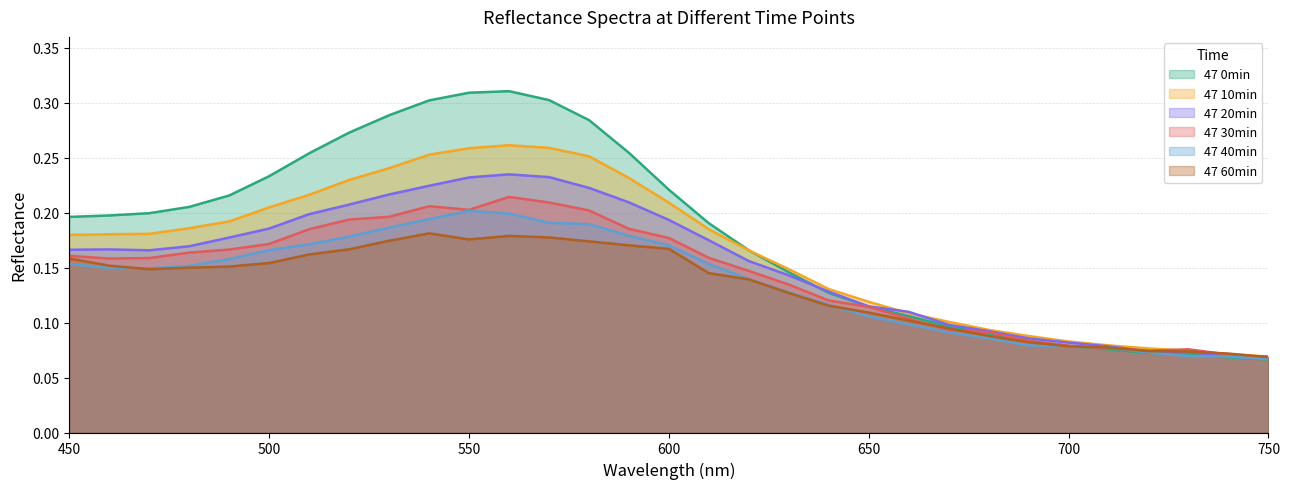

Reading left to right, transcribe all the data shown in this chart.

47 0min: 0.2	0.2	0.2	0.2	0.2	0.2	0.3	0.3	0.3	0.3	0.3	0.3	0.3	0.3	0.3	0.2	0.2	0.2	0.1	0.1	0.1	0.1	0.1	0.1	0.1	0.1	0.1	0.1	0.1	0.1	0.1
47 10min: 0.2	0.2	0.2	0.2	0.2	0.2	0.2	0.2	0.2	0.3	0.3	0.3	0.3	0.3	0.2	0.2	0.2	0.2	0.1	0.1	0.1	0.1	0.1	0.1	0.1	0.1	0.1	0.1	0.1	0.1	0.1
47 20min: 0.2	0.2	0.2	0.2	0.2	0.2	0.2	0.2	0.2	0.2	0.2	0.2	0.2	0.2	0.2	0.2	0.2	0.2	0.1	0.1	0.1	0.1	0.1	0.1	0.1	0.1	0.1	0.1	0.1	0.1	0.1
47 30min: 0.2	0.2	0.2	0.2	0.2	0.2	0.2	0.2	0.2	0.2	0.2	0.2	0.2	0.2	0.2	0.2	0.2	0.1	0.1	0.1	0.1	0.1	0.1	0.1	0.1	0.1	0.1	0.1	0.1	0.1	0.1
47 40min: 0.2	0.1	0.1	0.2	0.2	0.2	0.2	0.2	0.2	0.2	0.2	0.2	0.2	0.2	0.2	0.2	0.2	0.1	0.1	0.1	0.1	0.1	0.1	0.1	0.1	0.1	0.1	0.1	0.1	0.1	0.1
47 60min: 0.2	0.2	0.1	0.1	0.2	0.2	0.2	0.2	0.2	0.2	0.2	0.2	0.2	0.2	0.2	0.2	0.1	0.1	0.1	0.1	0.1	0.1	0.1	0.1	0.1	0.1	0.1	0.1	0.1	0.1	0.1